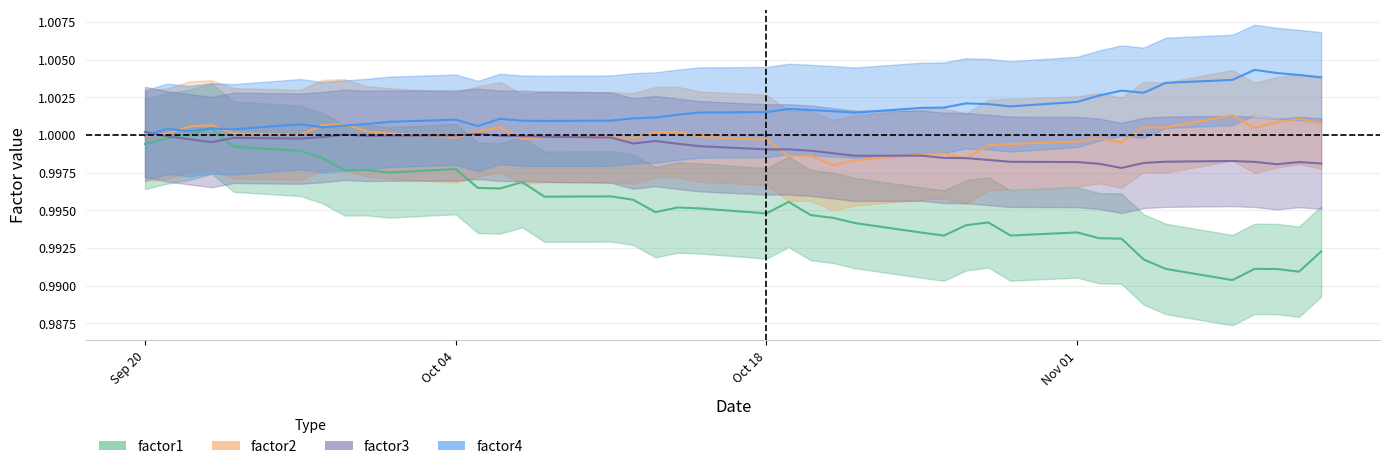

True or false: factor1 has a value of 1.0 at 2010-10-27.

True